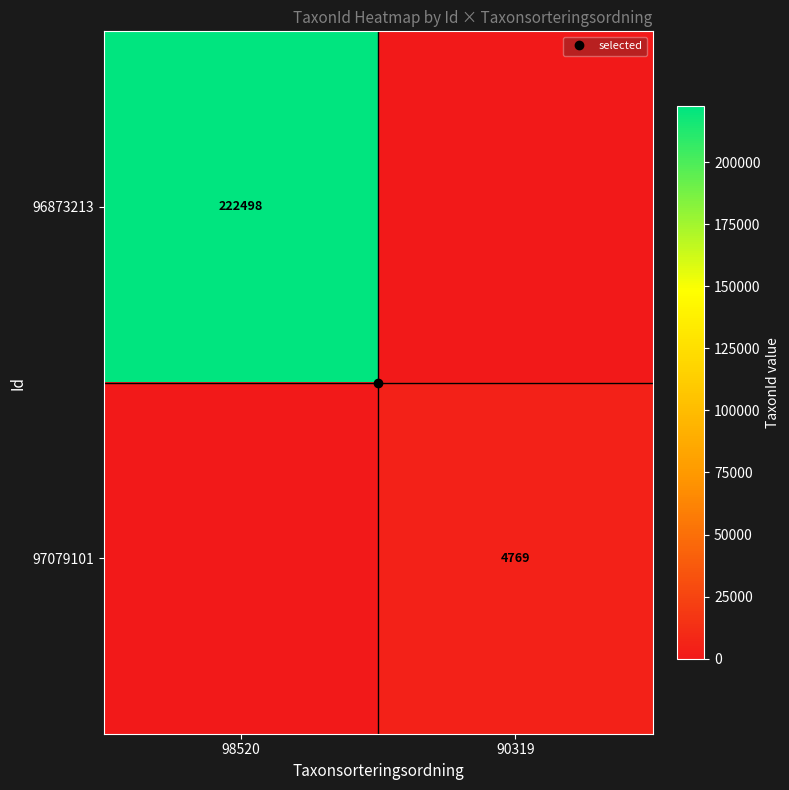

Rank the series by their maximum value, from highest to lowest.

96873213, 97079101